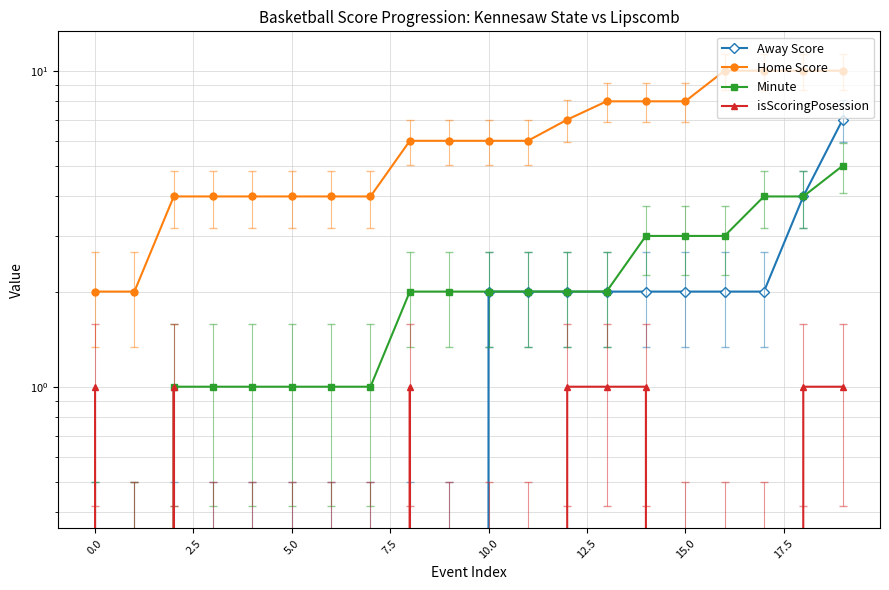

What is the difference between the maximum and minimum values in the isScoringPosession series?

1